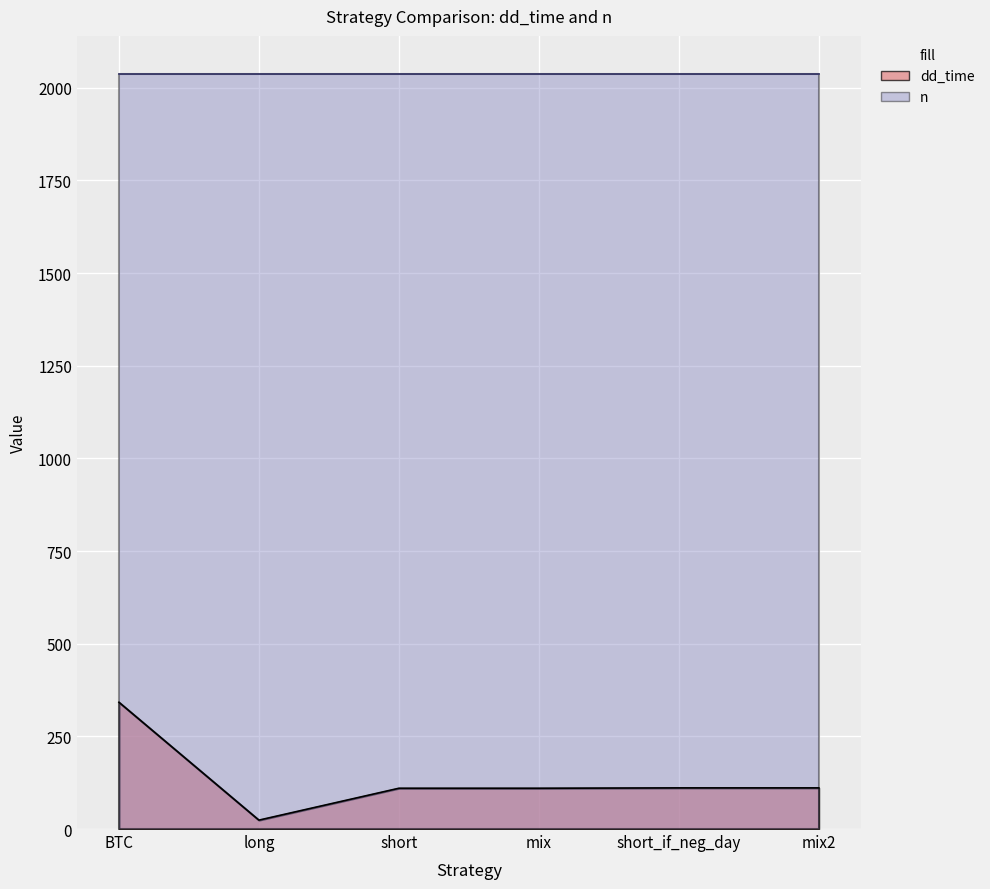

List the labels in order of value, largest first.

BTC, short_if_neg_day, mix2, short, mix, long